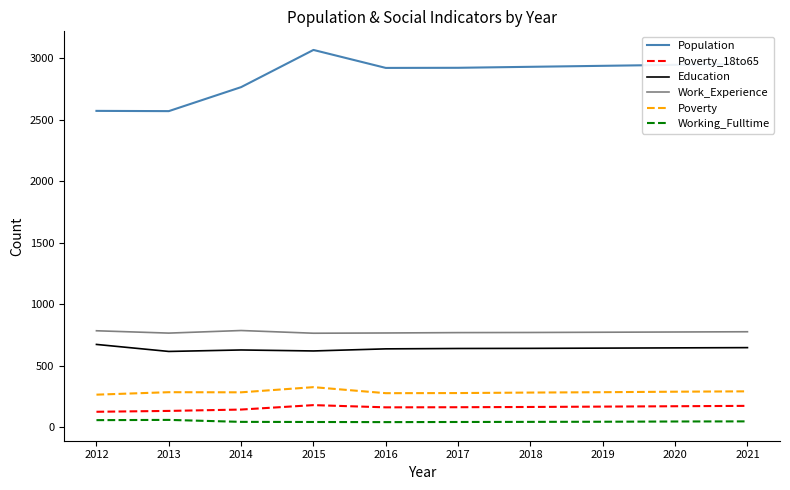

What is the highest value of the Work_Experience series?

787